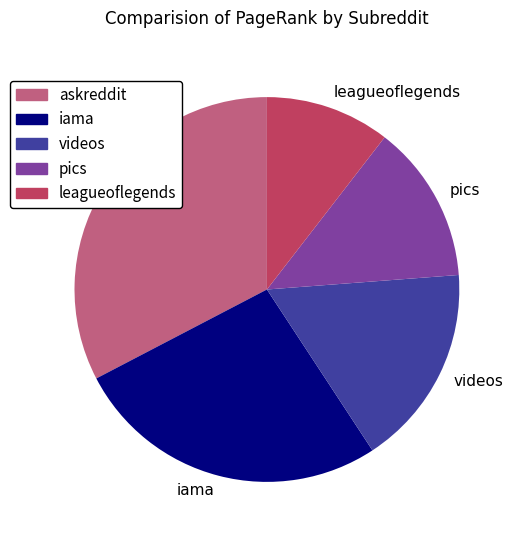

Which category has the smallest portion of the pie?

leagueoflegends